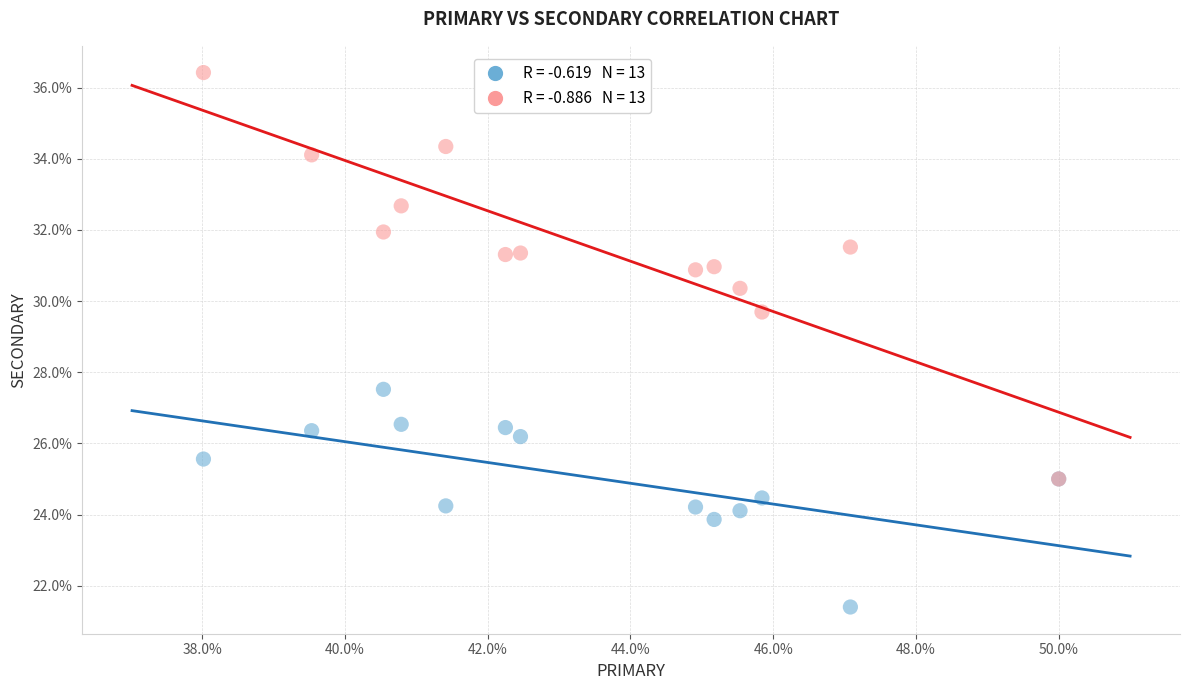

Across all series, what Y value is closest to 28?

27.5